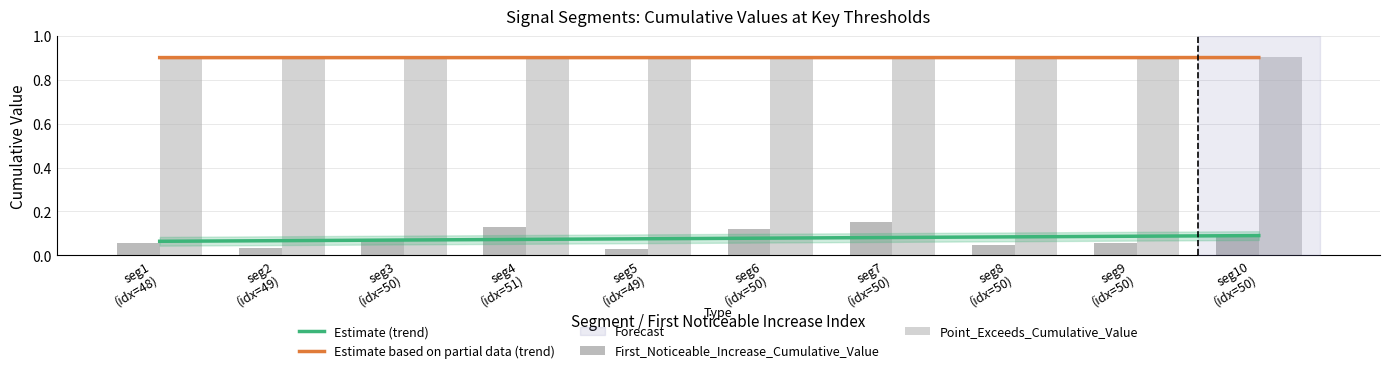

Rank the series at seg7
(idx=50) from highest to lowest value.

Point_Exceeds_Cumulative_Value, First_Noticeable_Increase_Cumulative_Value